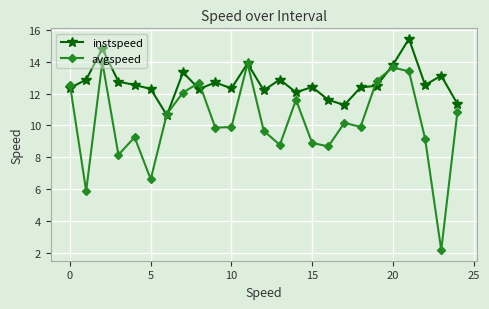

True or false: instspeed has more than 1 points higher than both neighbors.

True